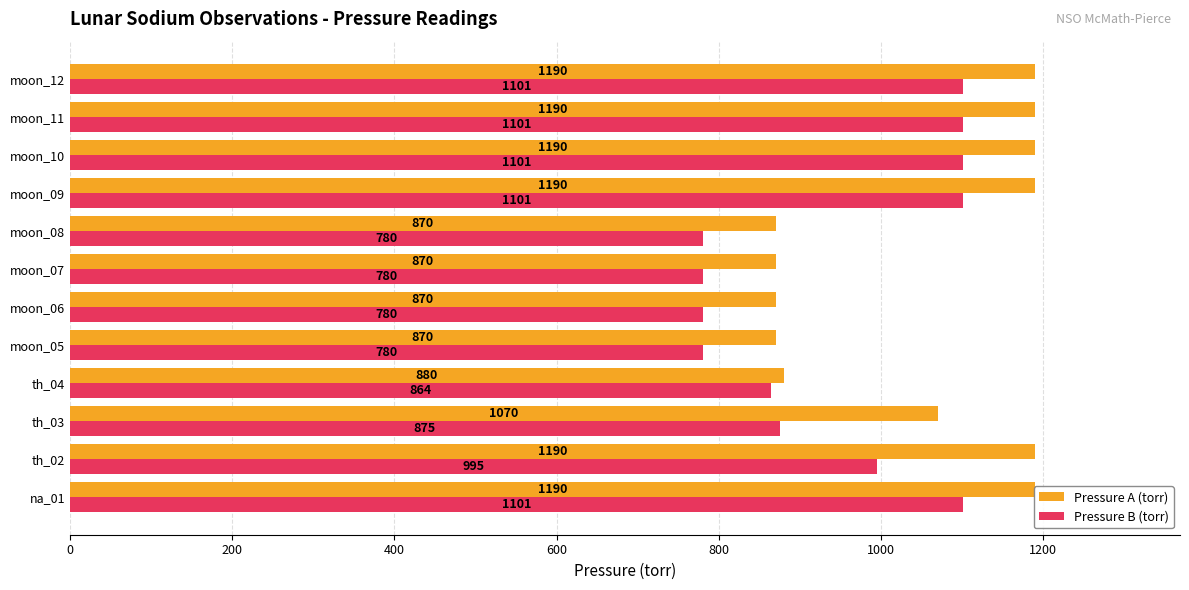

What is the value of the Pressure A (torr) bar at the 4th from the left?

880